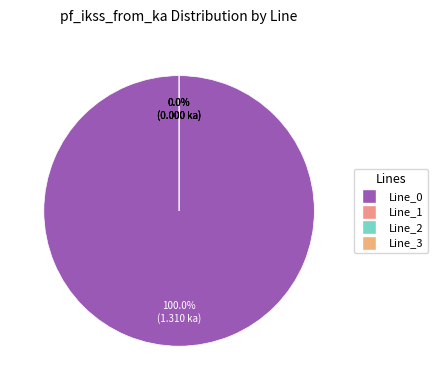

What is the change in value from Line_0 to Line_1?

-1.3